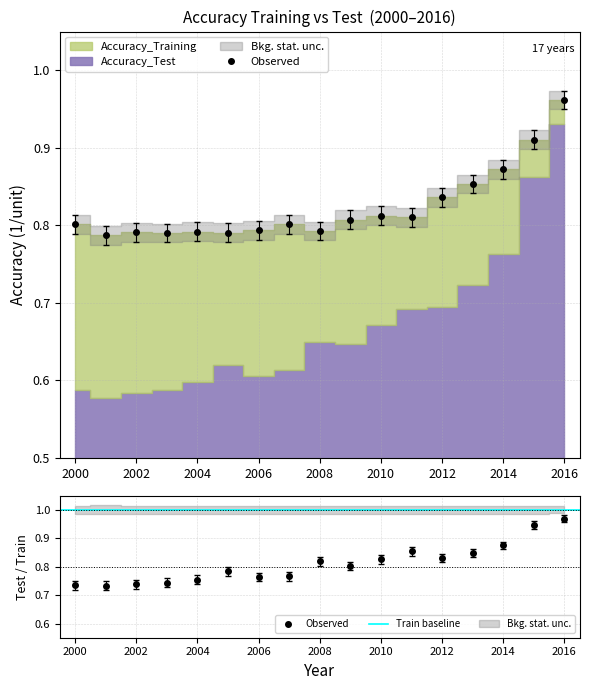

What are all the series names shown in the legend?

Accuracy_Training, Accuracy_Test